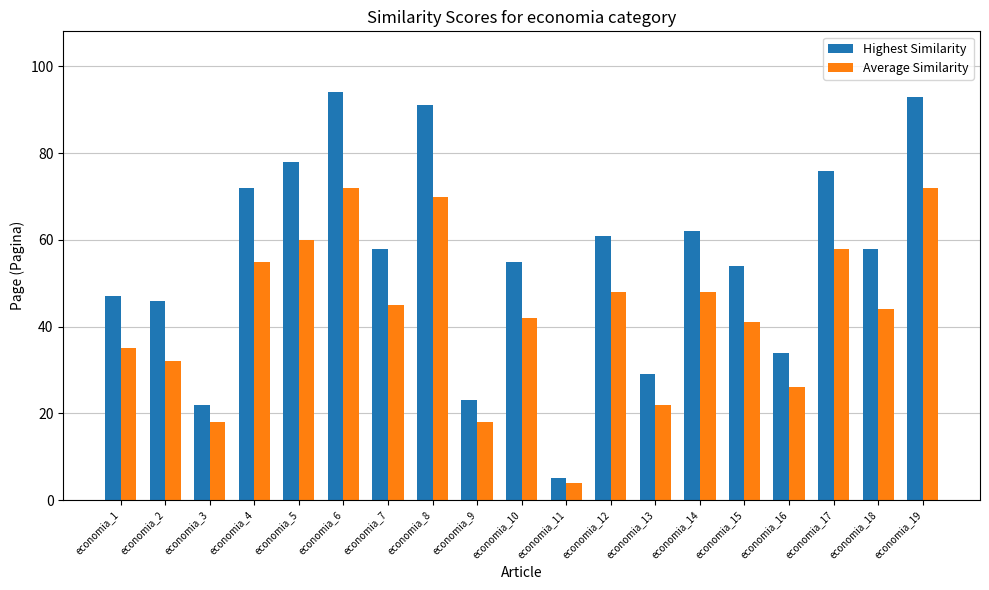

What is the difference between the maximum and minimum values in the Highest Similarity series?

89